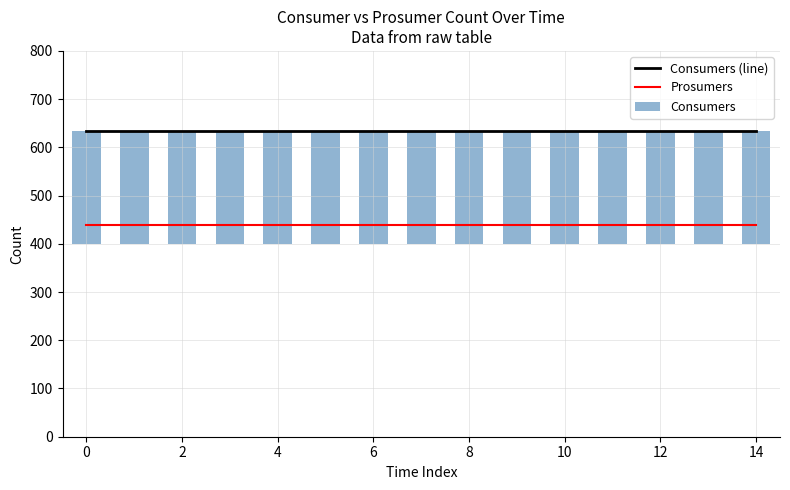

True or false: Prosumers and Consumers (line) cross at least once.

False